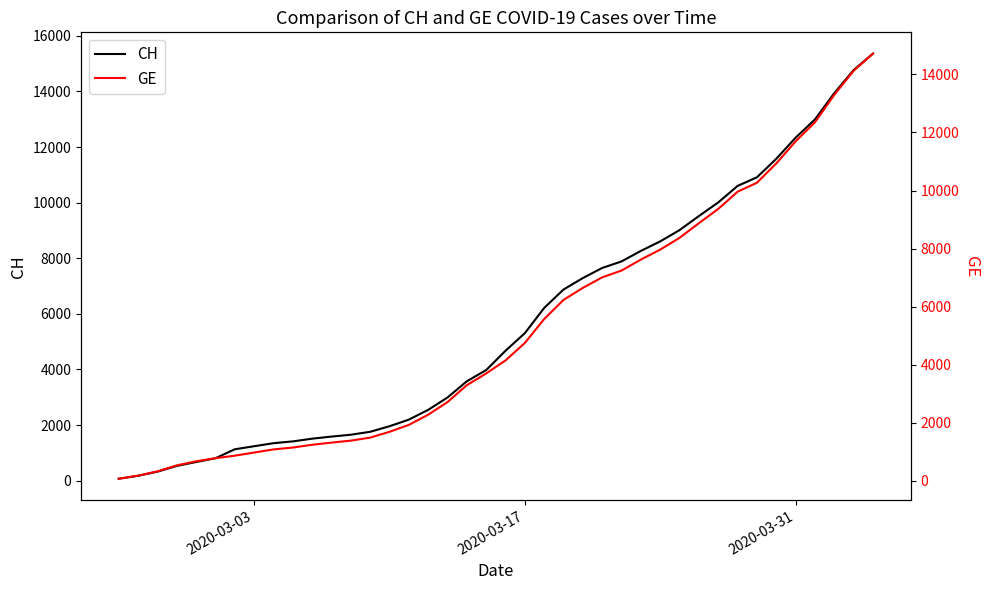

True or false: CH and GE cross at least once.

False